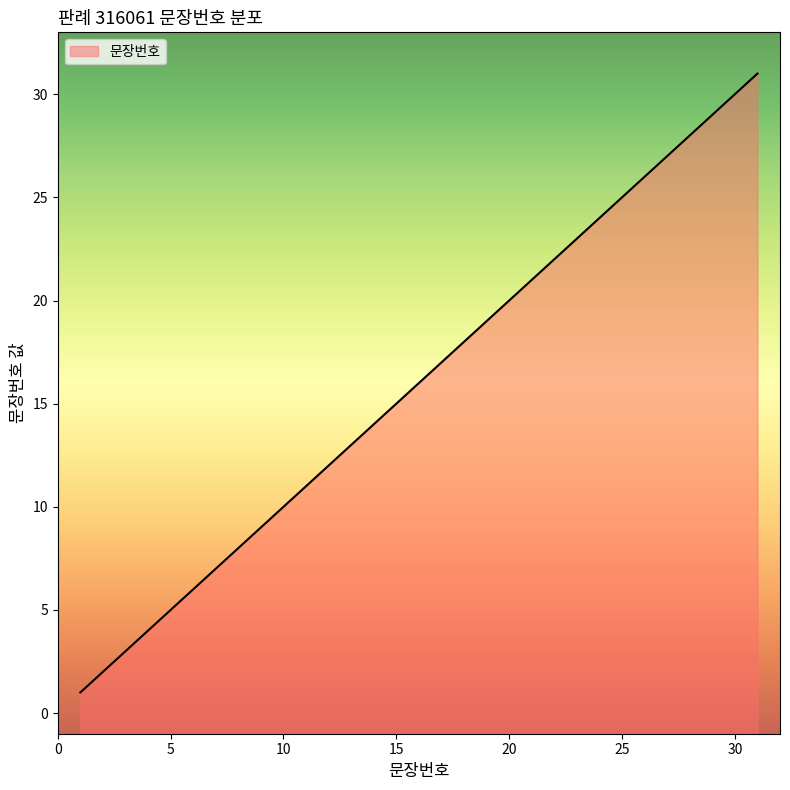

What is the value of the 30th point from the left?

30